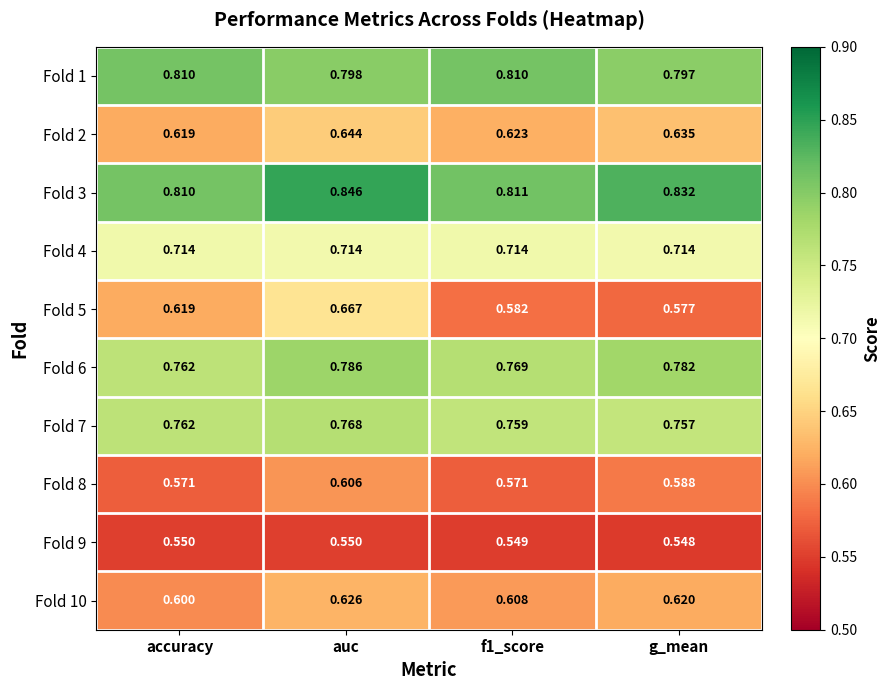

At which category is the sum across all series the highest?

auc